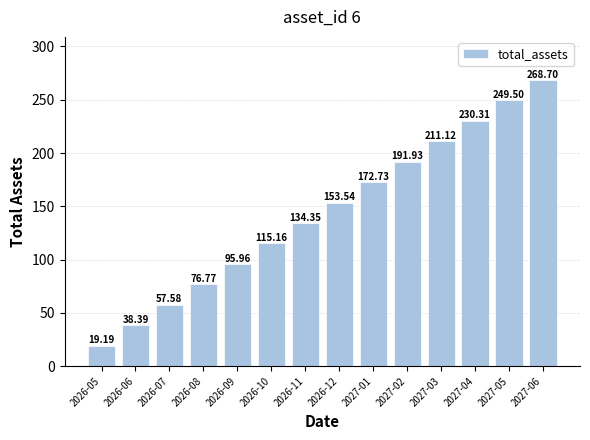

What is the difference between the maximum and minimum values?

249.5